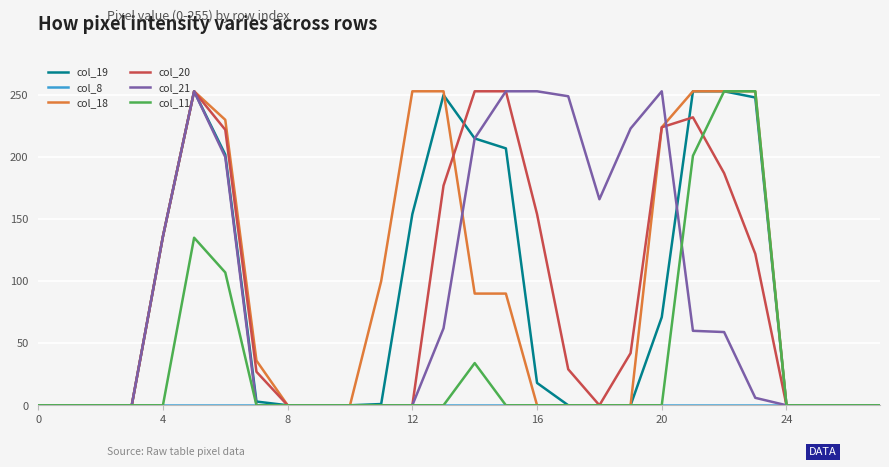

What is the maximum value shown in the chart?

253